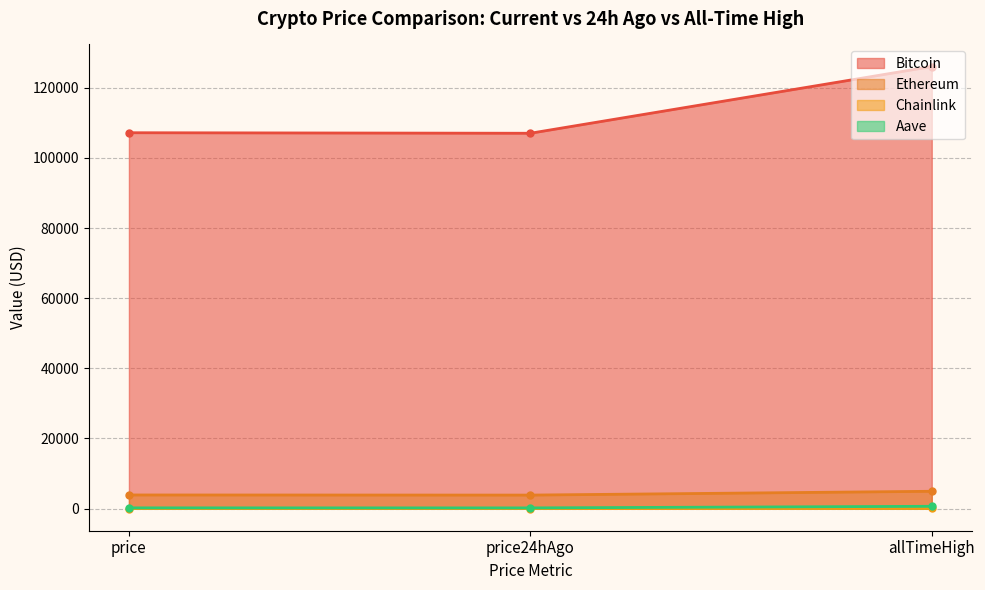

Rank the series at price from lowest to highest value.

Chainlink, Aave, Ethereum, Bitcoin